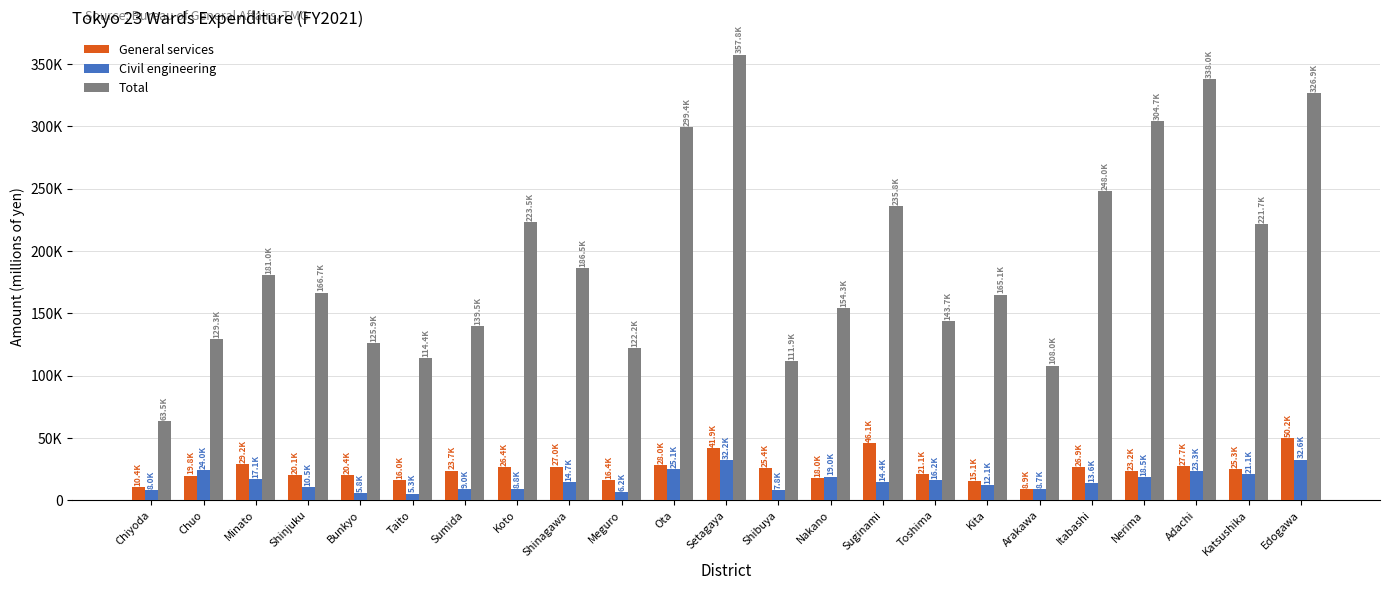

True or false: Civil engineering has a value of 6874 at Setagaya.

False